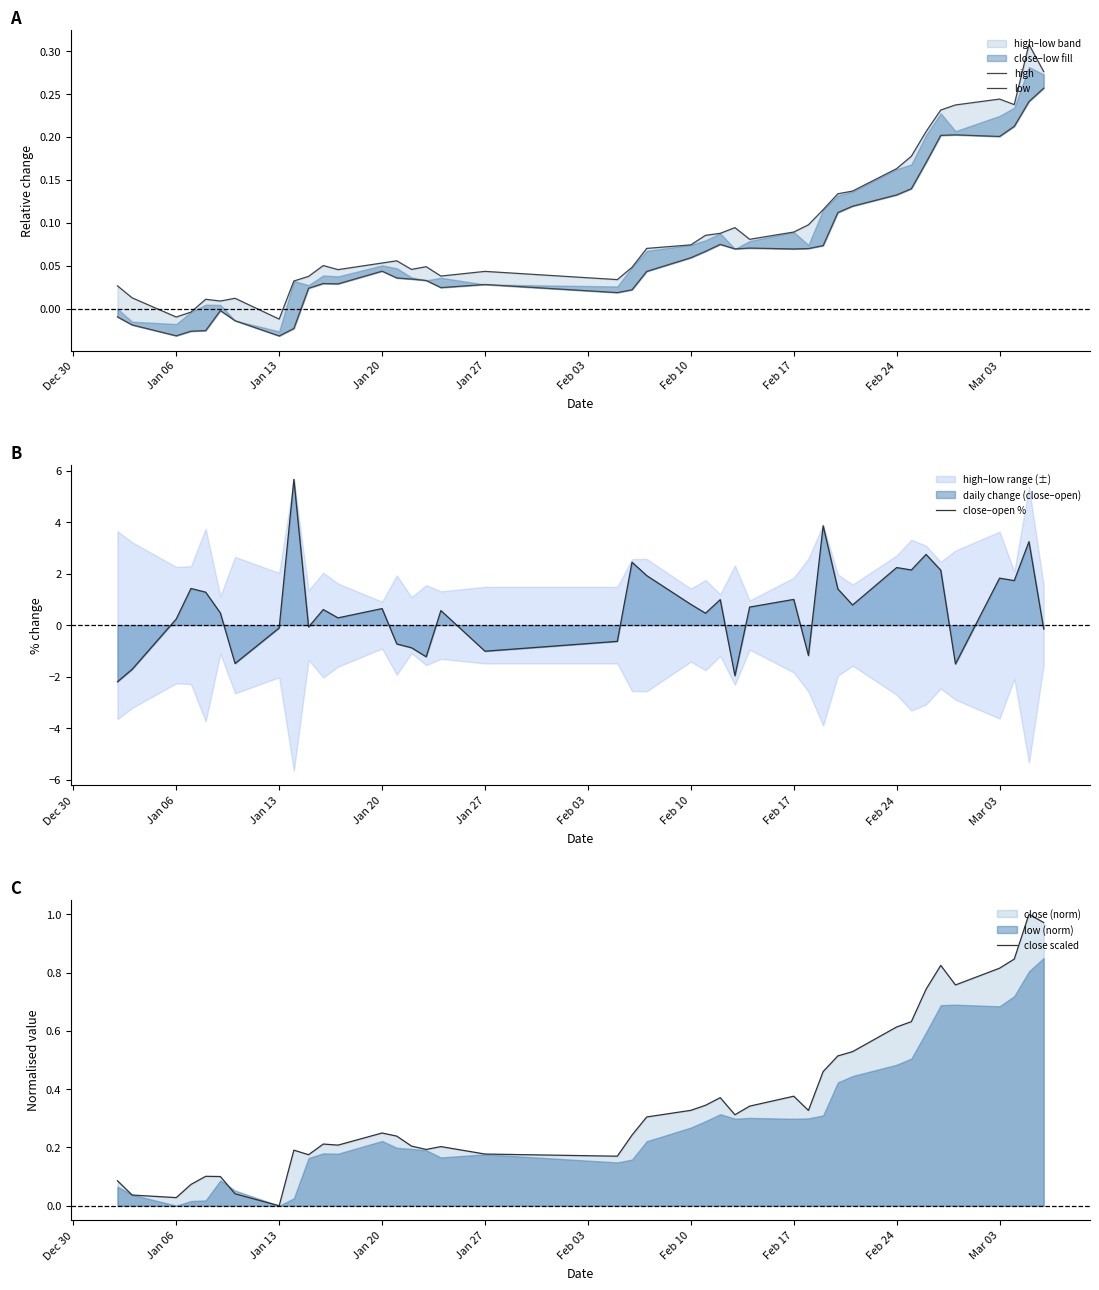

Reading left to right, extract all data points from this chart.

high: 0.0	0.0	-0.0	-0.0	0.0	0.0	0.0	-0.0	0.0	0.0	0.1	0.0	0.1	0.1	0.0	0.0	0.0	0.0	0.0	0.0	0.1	0.1	0.1	0.1	0.1	0.1	0.1	0.1	0.1	0.1	0.1	0.2	0.2	0.2	0.2	0.2	0.2	0.2	0.3	0.3
low: -0.0	-0.0	-0.0	-0.0	-0.0	-0.0	-0.0	-0.0	-0.0	0.0	0.0	0.0	0.0	0.0	0.0	0.0	0.0	0.0	0.0	0.0	0.0	0.1	0.1	0.1	0.1	0.1	0.1	0.1	0.1	0.1	0.1	0.1	0.1	0.2	0.2	0.2	0.2	0.2	0.2	0.3
close–open %: -2.2	-1.7	0.2	1.4	1.3	0.5	-1.5	-0.1	5.7	-0.1	0.6	0.3	0.6	-0.7	-0.9	-1.2	0.6	-1.0	-0.6	2.4	1.9	0.8	0.5	1.0	-2.0	0.7	1.0	-1.2	3.9	1.4	0.8	2.2	2.1	2.7	2.1	-1.5	1.8	1.7	3.2	-0.1
close scaled: 0.1	0.0	0.0	0.1	0.1	0.1	0.0	0.0	0.2	0.2	0.2	0.2	0.2	0.2	0.2	0.2	0.2	0.2	0.2	0.2	0.3	0.3	0.3	0.4	0.3	0.3	0.4	0.3	0.5	0.5	0.5	0.6	0.6	0.7	0.8	0.8	0.8	0.8	1.0	1.0